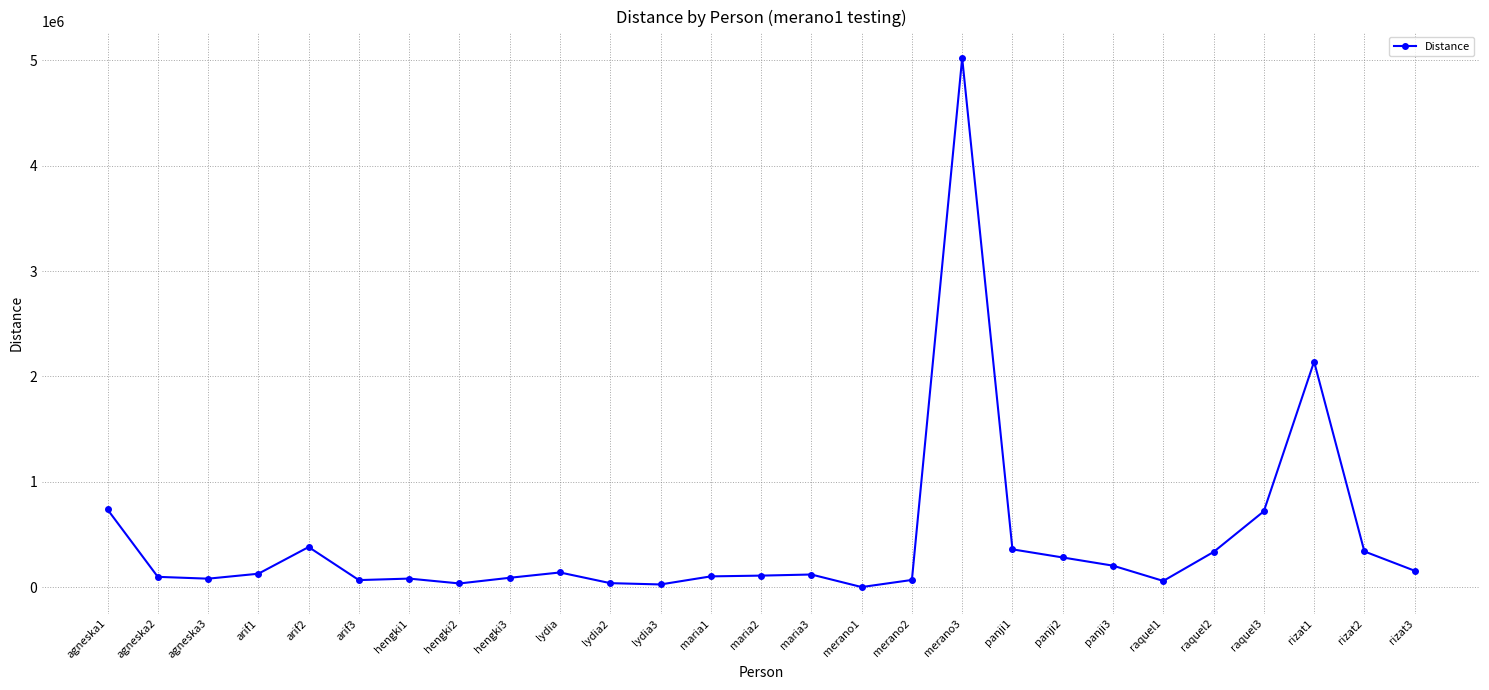

How many lines are shown in the chart?

1